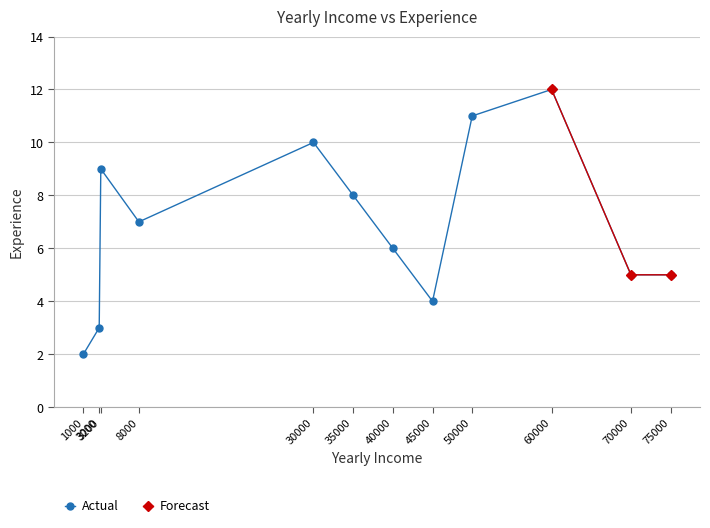

What is the sum of all values?

82